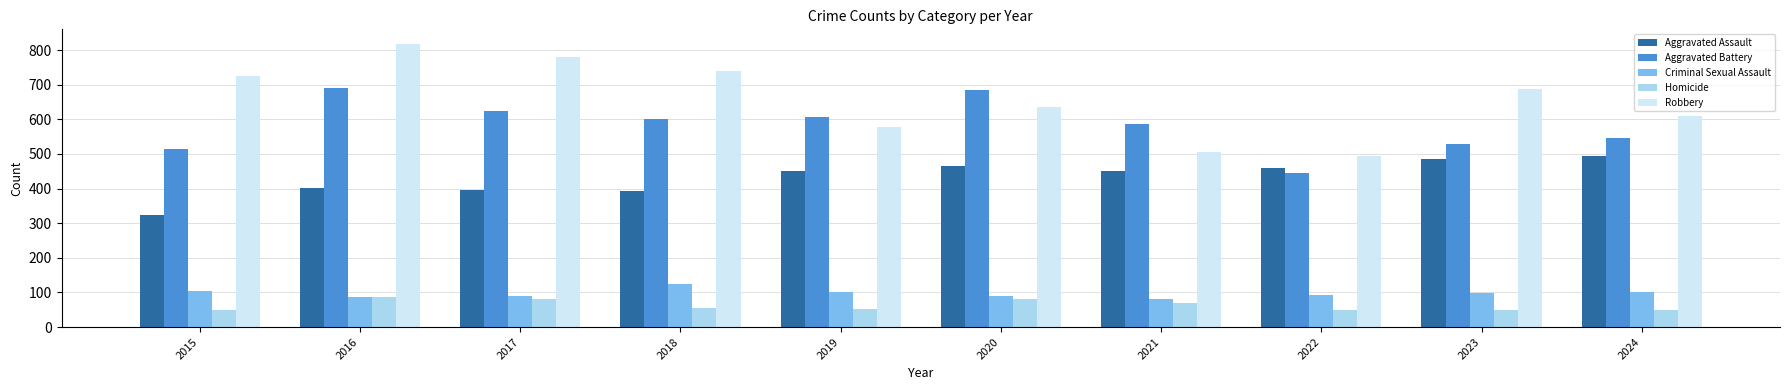

How many groups of bars are there?

10